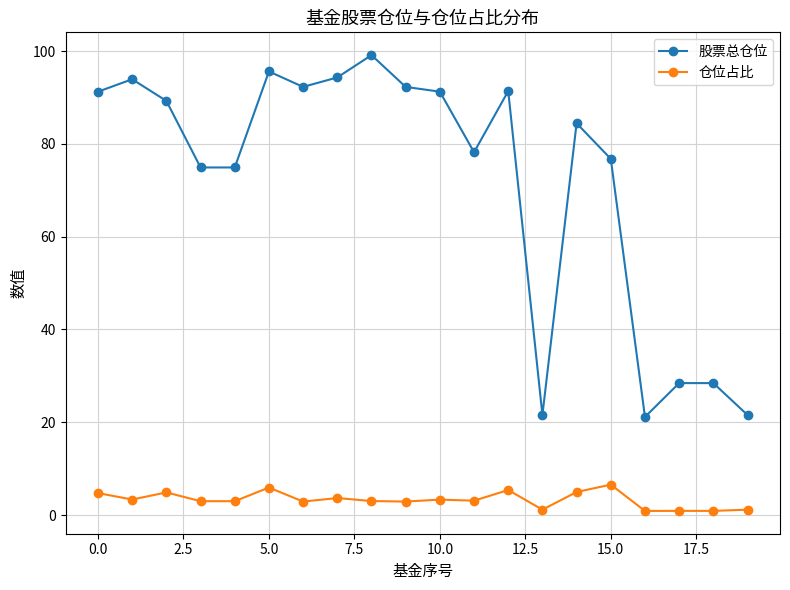

How many data points does each series have?

20